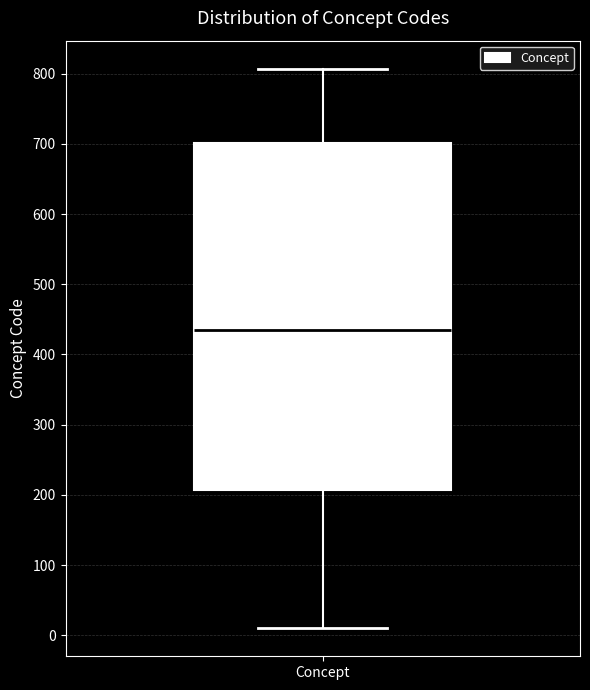

Read this box plot against the y-axis: the position of the median line, the range covered by the box, and the ends of both whiskers. The values are not printed on the chart, so give them approximately, as read against the axis.

median 440, box 210 to 700, whiskers 10 to 810